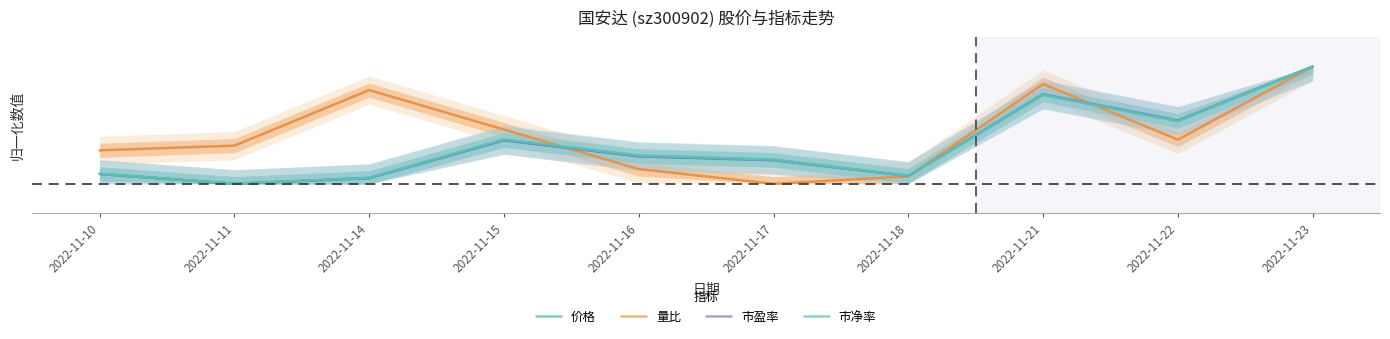

Rank the series by their maximum value, from lowest to highest.

市净率, 量比, 价格, 市盈率